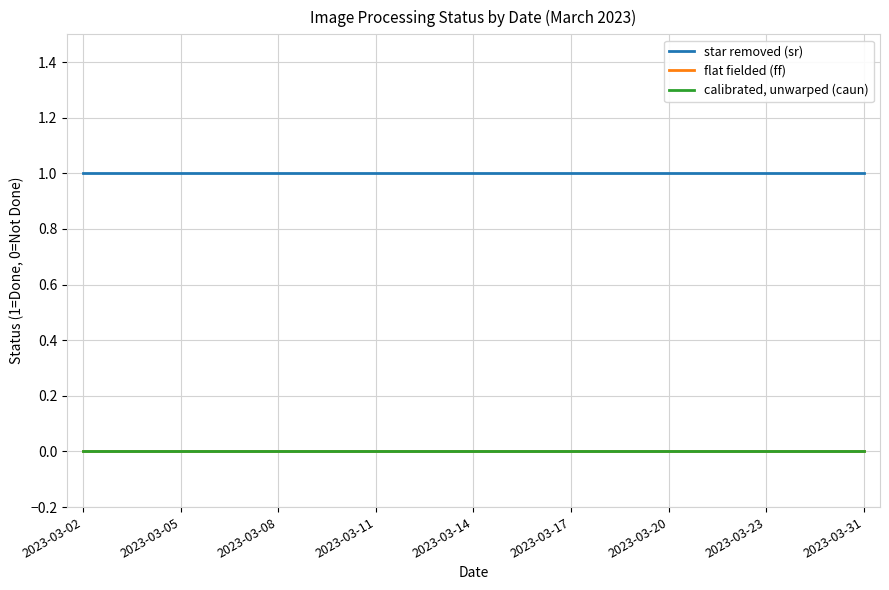

Does the chart display data point markers on the line(s)?

No